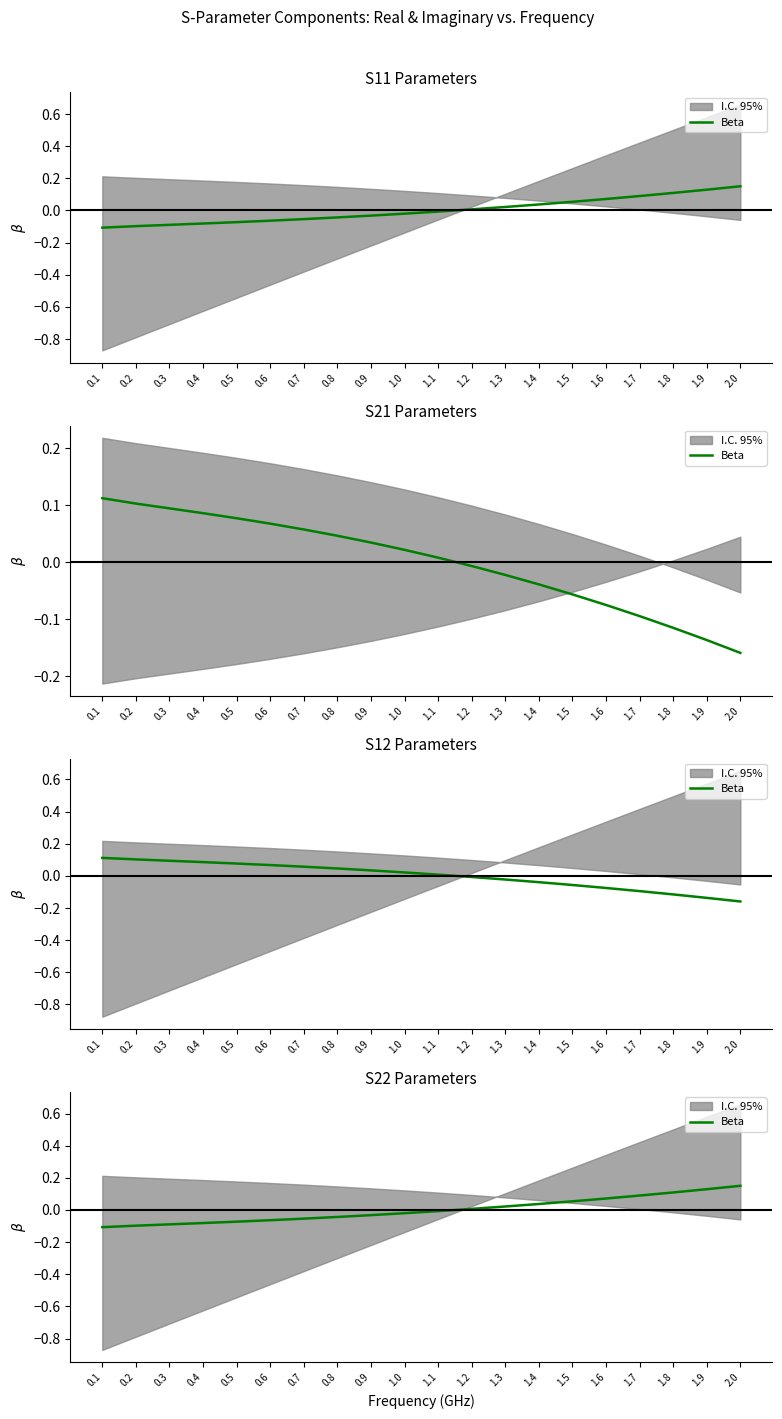

Reading left to right, what are all the values shown in this chart?

0.1=-0.1	0.2=-0.1	0.3=-0.1	0.4=-0.1	0.5=-0.1	0.6=-0.1	0.7=-0.1	0.8=-0.0	0.9=-0.0	1.0=-0.0	1.1=-0.0	1.2=0.0	1.3=0.0	1.4=0.0	1.5=0.1	1.6=0.1	1.7=0.1	1.8=0.1	1.9=0.1	2.0=0.2